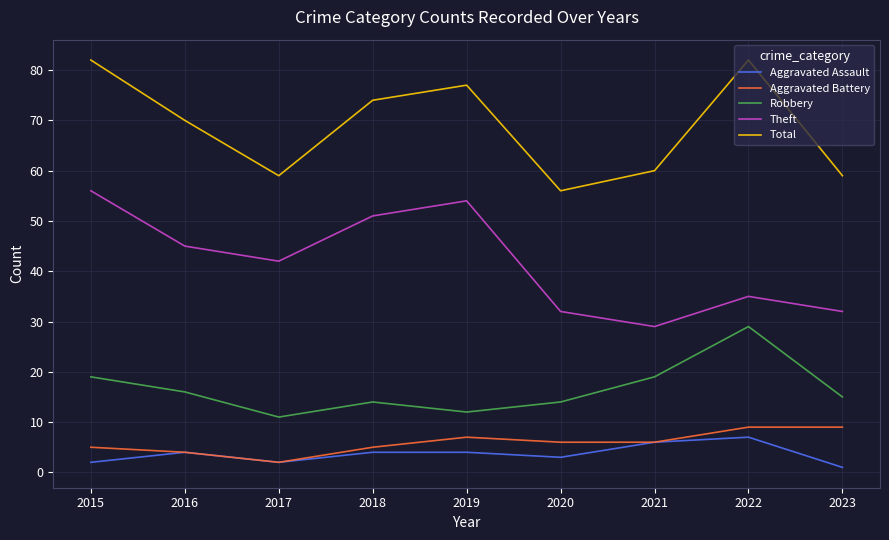

Reading left to right, list all the values displayed in this chart.

Aggravated Assault: 2015=2	2016=4	2017=2	2018=4	2019=4	2020=3	2021=6	2022=7	2023=1
Aggravated Battery: 2015=5	2016=4	2017=2	2018=5	2019=7	2020=6	2021=6	2022=9	2023=9
Robbery: 2015=19	2016=16	2017=11	2018=14	2019=12	2020=14	2021=19	2022=29	2023=15
Theft: 2015=56	2016=45	2017=42	2018=51	2019=54	2020=32	2021=29	2022=35	2023=32
Total: 2015=82	2016=70	2017=59	2018=74	2019=77	2020=56	2021=60	2022=82	2023=59